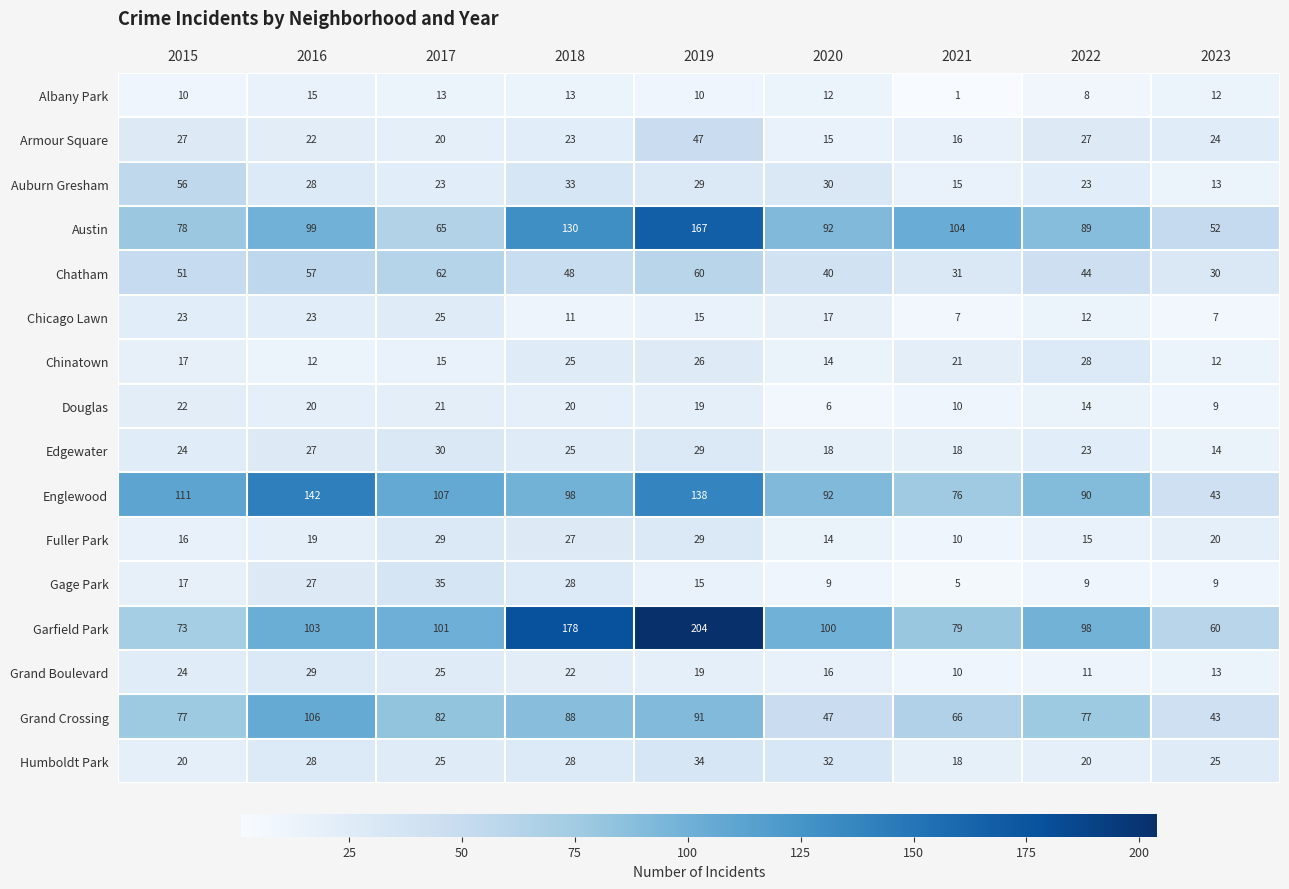

What is the difference between the maximum and minimum values in the Chicago Lawn series?

18